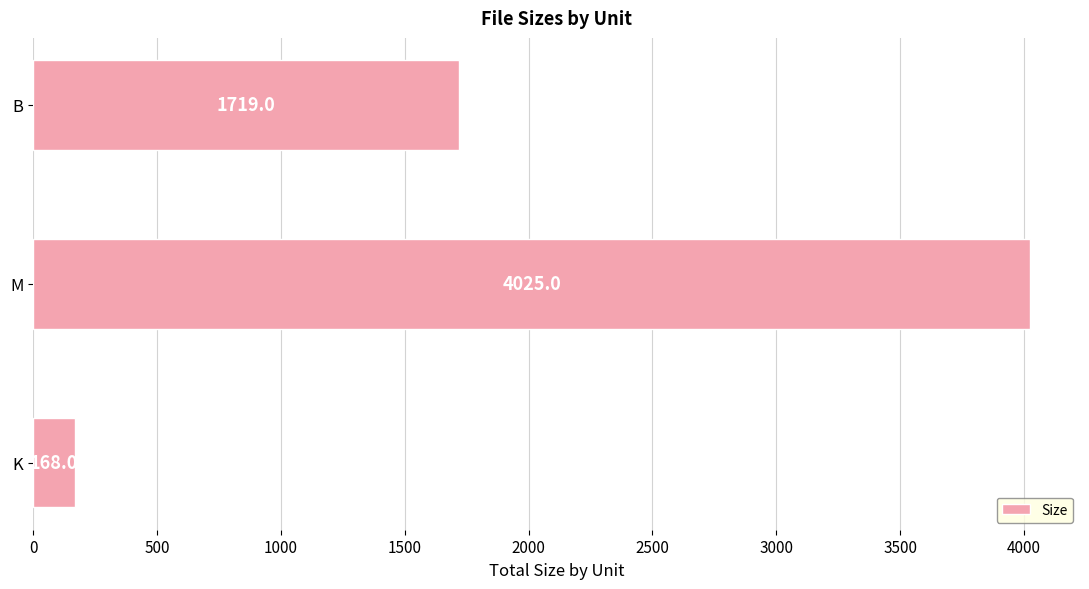

What is the approximate value at M?

4025.0